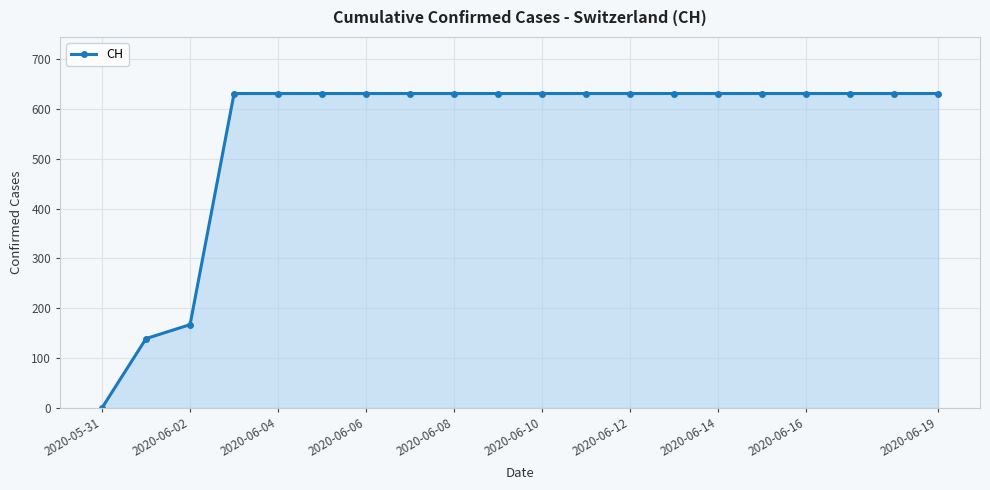

What is the average value?

552